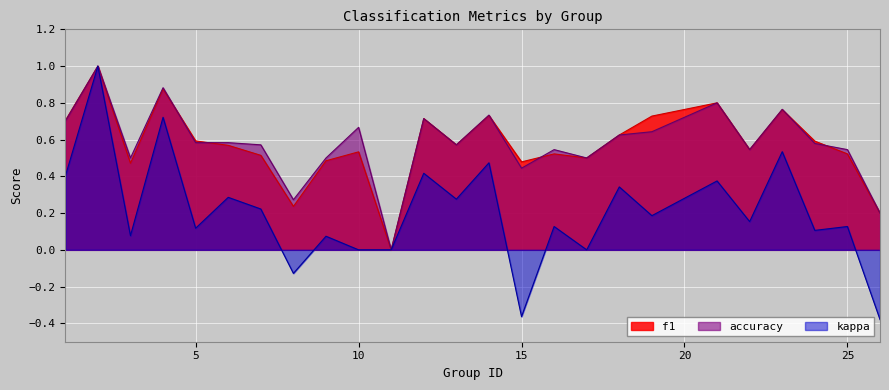

True or false: kappa and f1 cross at least once.

False